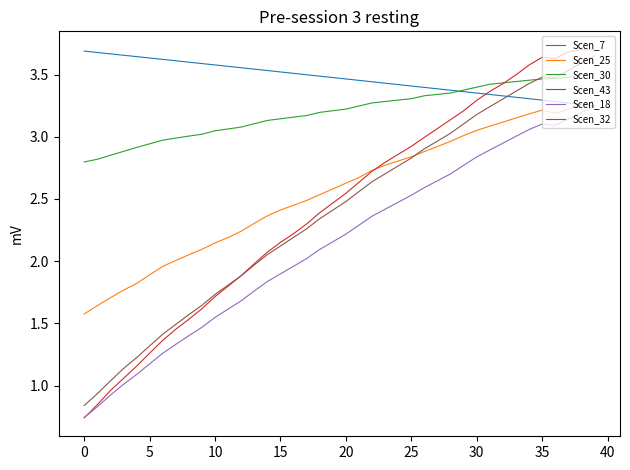

Which series has the largest total across all categories?

Scen_7